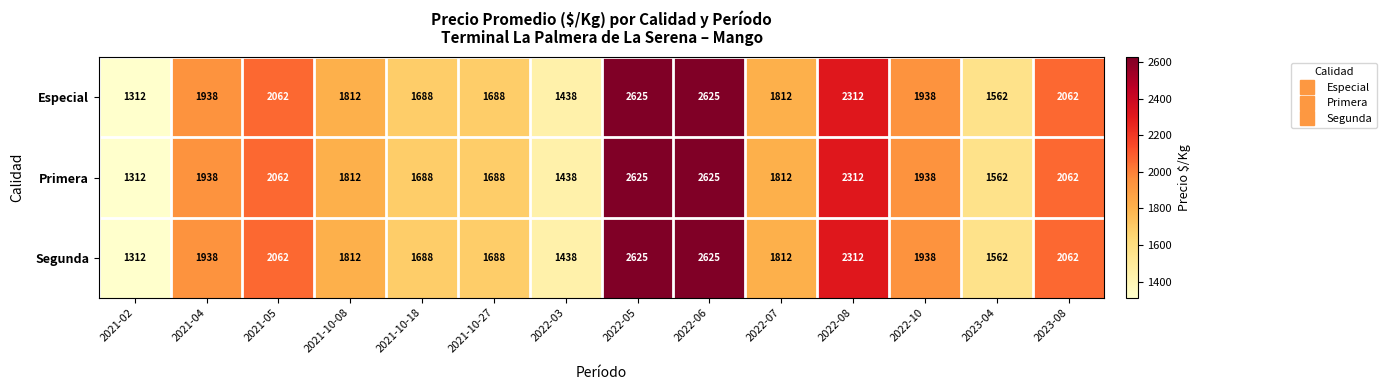

What is the sum of all Segunda values?

26874